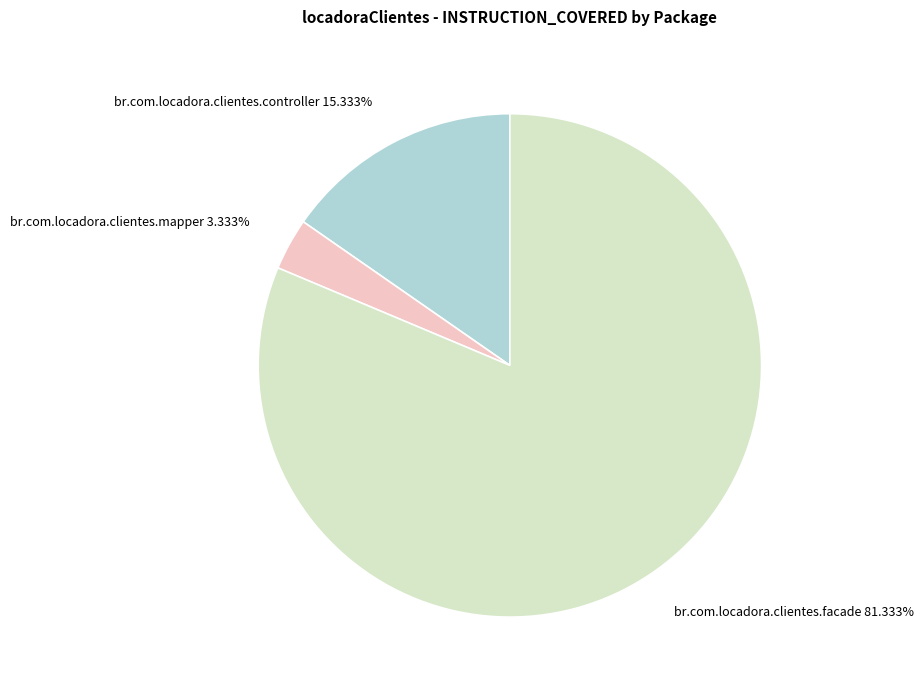

Which category has the biggest portion of the pie?

br.com.locadora.clientes.facade